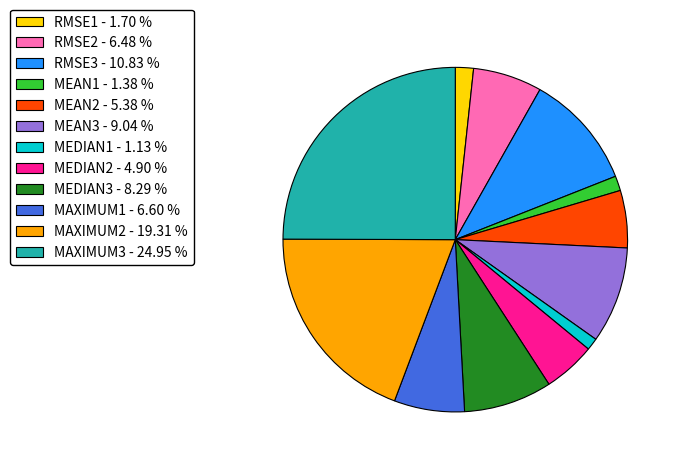

How many segments does this pie chart have?

12